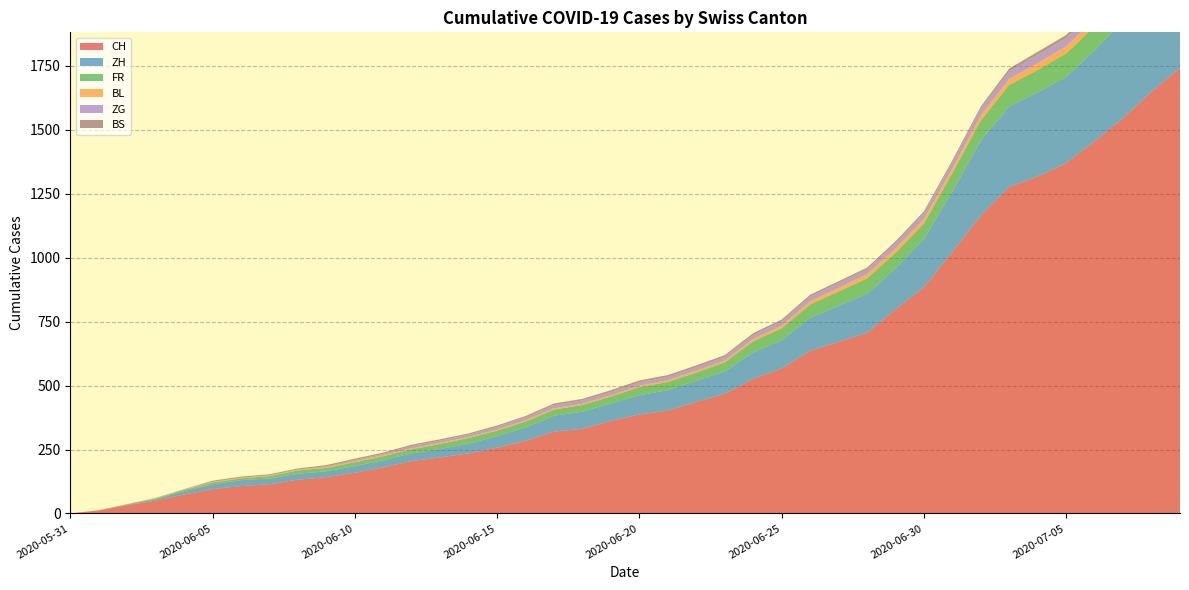

Reading left to right, transcribe all the data shown in this chart.

CH: 2020-05-31=0	2020-06-01=12	2020-06-02=32	2020-06-03=50	2020-06-04=74	2020-06-05=95	2020-06-06=107	2020-06-07=114	2020-06-08=132	2020-06-09=142	2020-06-10=159	2020-06-11=180	2020-06-12=205	2020-06-13=219	2020-06-14=235	2020-06-15=257	2020-06-16=284	2020-06-17=320	2020-06-18=331	2020-06-19=362	2020-06-20=387	2020-06-21=402	2020-06-22=436	2020-06-23=468	2020-06-24=526	2020-06-25=567	2020-06-26=636	2020-06-27=671	2020-06-28=706	2020-06-29=797	2020-06-30=884	2020-07-01=1022	2020-07-02=1165	2020-07-03=1276	2020-07-04=1318	2020-07-05=1370	2020-07-06=1455	2020-07-07=1546	2020-07-08=1649	2020-07-09=1742
ZH: 2020-05-31=0	2020-06-01=0	2020-06-02=2	2020-06-03=5	2020-06-04=13	2020-06-05=19	2020-06-06=23	2020-06-07=23	2020-06-08=23	2020-06-09=23	2020-06-10=26	2020-06-11=28	2020-06-12=30	2020-06-13=33	2020-06-14=38	2020-06-15=45	2020-06-16=52	2020-06-17=62	2020-06-18=67	2020-06-19=68	2020-06-20=75	2020-06-21=80	2020-06-22=83	2020-06-23=87	2020-06-24=103	2020-06-25=110	2020-06-26=129	2020-06-27=141	2020-06-28=152	2020-06-29=161	2020-06-30=189	2020-07-01=237	2020-07-02=293	2020-07-03=316	2020-07-04=329	2020-07-05=337	2020-07-06=356	2020-07-07=382	2020-07-08=405	2020-07-09=424
FR: 2020-05-31=0	2020-06-01=0	2020-06-02=2	2020-06-03=3	2020-06-04=5	2020-06-05=7	2020-06-06=7	2020-06-07=9	2020-06-08=13	2020-06-09=13	2020-06-10=15	2020-06-11=16	2020-06-12=16	2020-06-13=20	2020-06-14=22	2020-06-15=22	2020-06-16=23	2020-06-17=24	2020-06-18=26	2020-06-19=27	2020-06-20=32	2020-06-21=32	2020-06-22=32	2020-06-23=36	2020-06-24=44	2020-06-25=47	2020-06-26=52	2020-06-27=56	2020-06-28=61	2020-06-29=61	2020-06-30=61	2020-07-01=72	2020-07-02=79	2020-07-03=84	2020-07-04=87	2020-07-05=92	2020-07-06=94	2020-07-07=96	2020-07-08=99	2020-07-09=100
BL: 2020-05-31=0	2020-06-01=1	2020-06-02=1	2020-06-03=2	2020-06-04=2	2020-06-05=3	2020-06-06=3	2020-06-07=3	2020-06-08=3	2020-06-09=3	2020-06-10=4	2020-06-11=4	2020-06-12=4	2020-06-13=4	2020-06-14=4	2020-06-15=4	2020-06-16=5	2020-06-17=5	2020-06-18=5	2020-06-19=5	2020-06-20=6	2020-06-21=7	2020-06-22=7	2020-06-23=7	2020-06-24=9	2020-06-25=10	2020-06-26=12	2020-06-27=14	2020-06-28=16	2020-06-29=17	2020-06-30=17	2020-07-01=18	2020-07-02=19	2020-07-03=23	2020-07-04=27	2020-07-05=27	2020-07-06=29	2020-07-07=32	2020-07-08=35	2020-07-09=38
ZG: 2020-05-31=0	2020-06-01=0	2020-06-02=0	2020-06-03=0	2020-06-04=0	2020-06-05=0	2020-06-06=0	2020-06-07=0	2020-06-08=1	2020-06-09=3	2020-06-10=5	2020-06-11=5	2020-06-12=9	2020-06-13=9	2020-06-14=9	2020-06-15=11	2020-06-16=12	2020-06-17=13	2020-06-18=13	2020-06-19=13	2020-06-20=13	2020-06-21=13	2020-06-22=14	2020-06-23=14	2020-06-24=16	2020-06-25=17	2020-06-26=19	2020-06-27=19	2020-06-28=19	2020-06-29=21	2020-06-30=23	2020-07-01=25	2020-07-02=27	2020-07-03=31	2020-07-04=33	2020-07-05=33	2020-07-06=36	2020-07-07=38	2020-07-08=39	2020-07-09=41
BS: 2020-05-31=0	2020-06-01=0	2020-06-02=0	2020-06-03=1	2020-06-04=1	2020-06-05=4	2020-06-06=4	2020-06-07=4	2020-06-08=4	2020-06-09=5	2020-06-10=5	2020-06-11=5	2020-06-12=5	2020-06-13=5	2020-06-14=5	2020-06-15=5	2020-06-16=5	2020-06-17=6	2020-06-18=6	2020-06-19=7	2020-06-20=7	2020-06-21=7	2020-06-22=7	2020-06-23=7	2020-06-24=7	2020-06-25=7	2020-06-26=7	2020-06-27=7	2020-06-28=7	2020-06-29=7	2020-06-30=7	2020-07-01=7	2020-07-02=8	2020-07-03=10	2020-07-04=11	2020-07-05=12	2020-07-06=12	2020-07-07=15	2020-07-08=18	2020-07-09=21